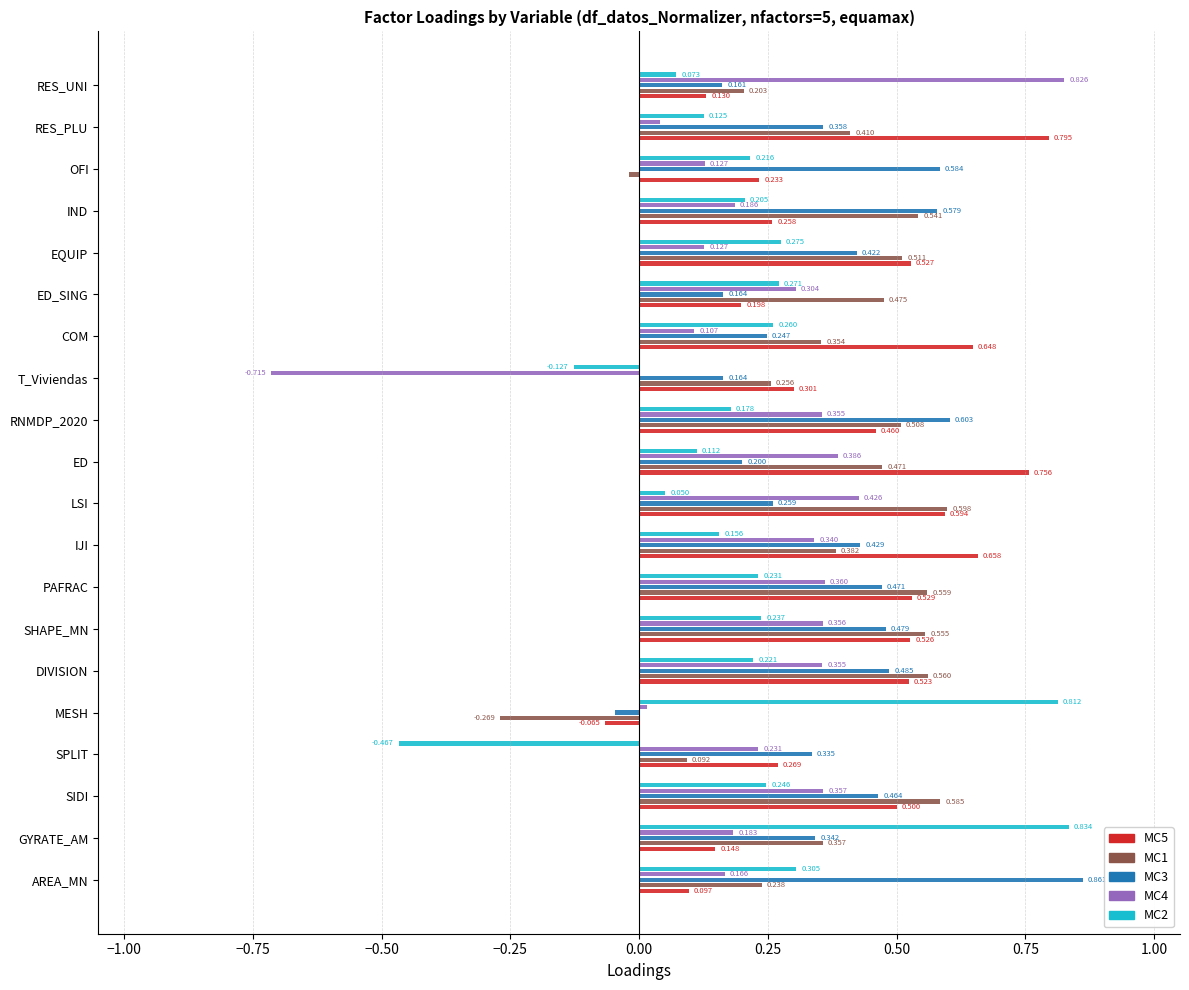

At which label does MC4 reach its minimum?

T_Viviendas